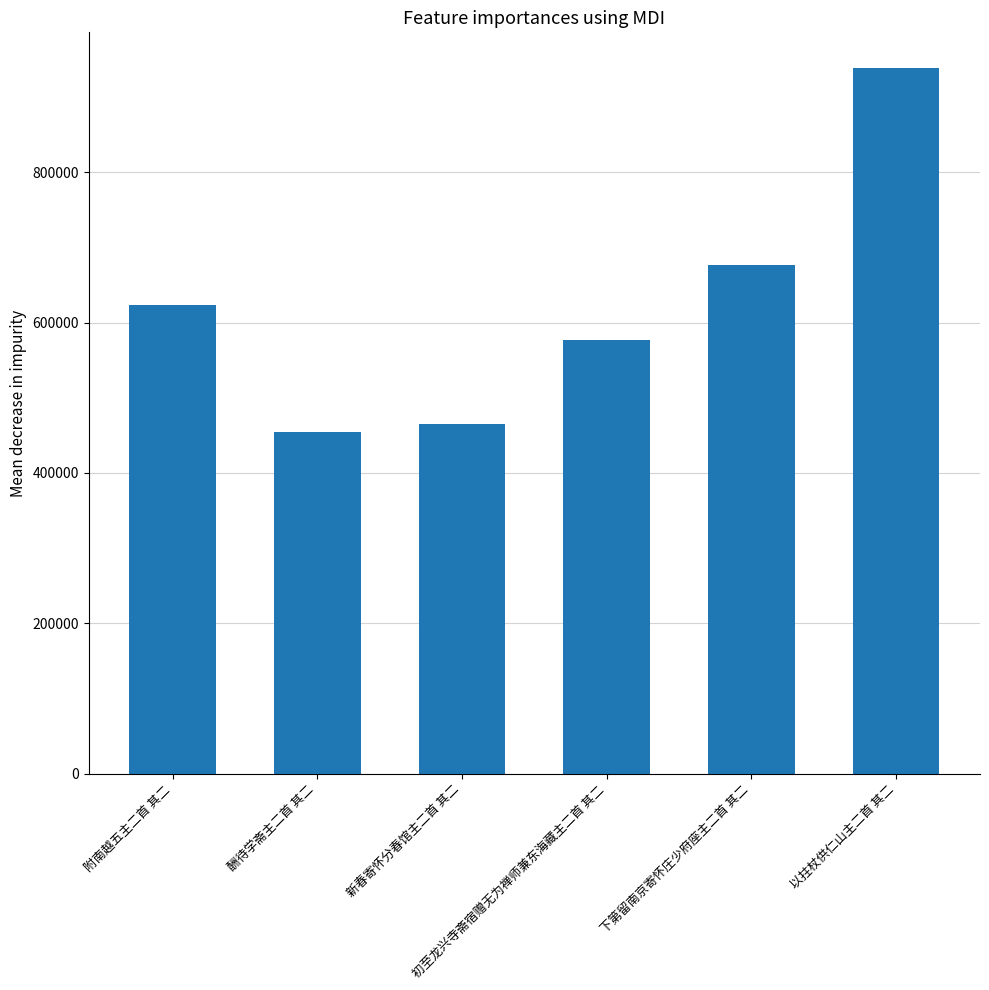

True or false: the data shows 830324 at 新春寄怀分春馆主二首 其二.

False